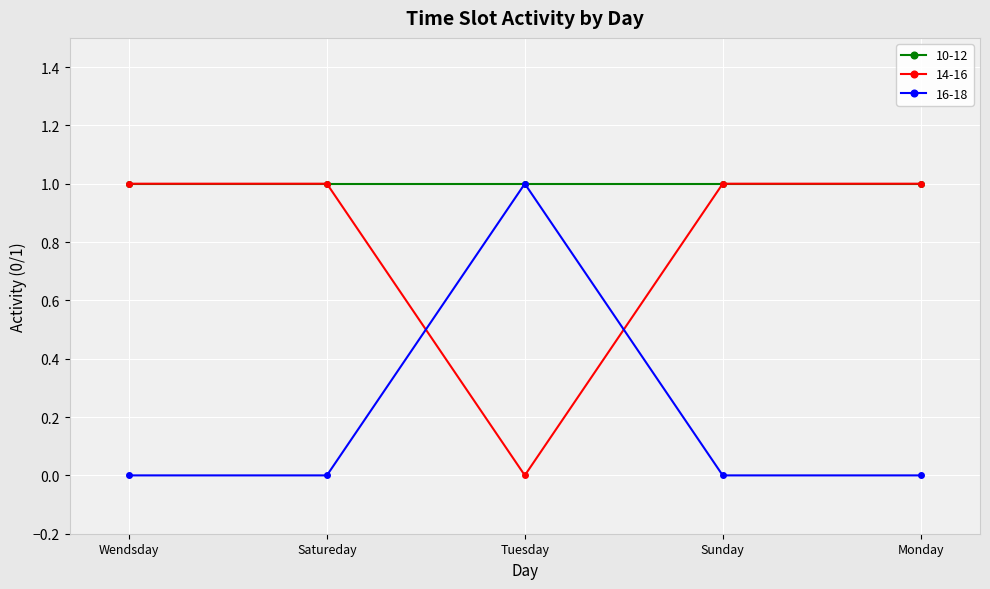

Is the value of 16-18 at Monday greater than the value of 10-12 at Monday?

No